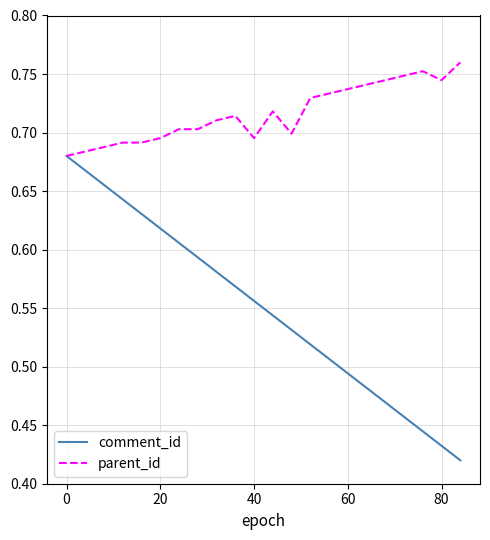

Which series has the widest spread of values?

comment_id